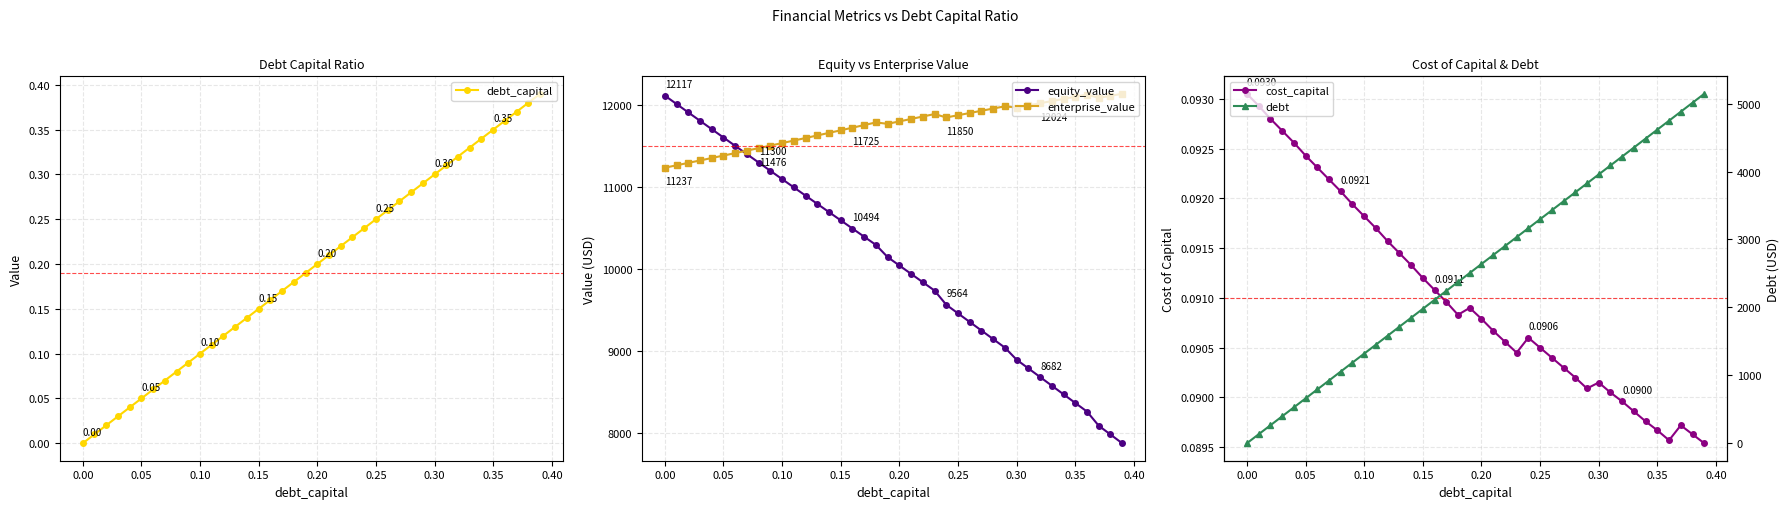

The value of enterprise_value at 0.25 is 11877.4. True or false?

True